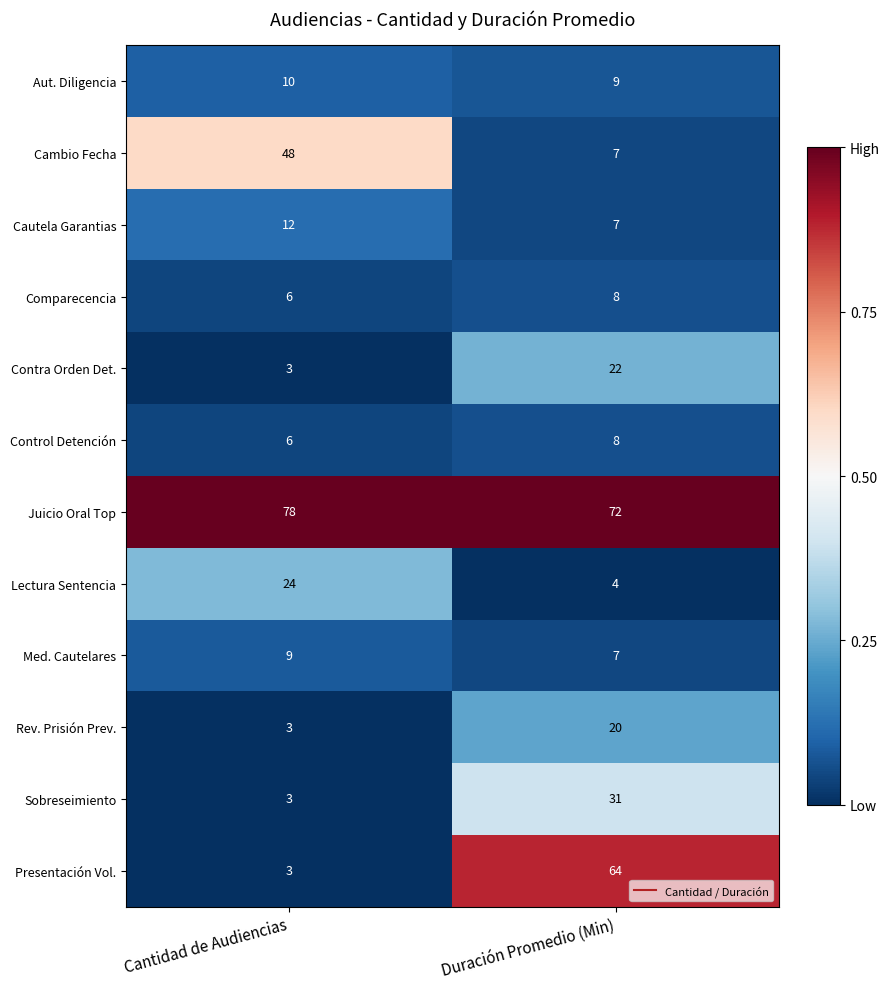

Is it true that Sobreseimiento equals 3 at Cantidad de Audiencias?

True